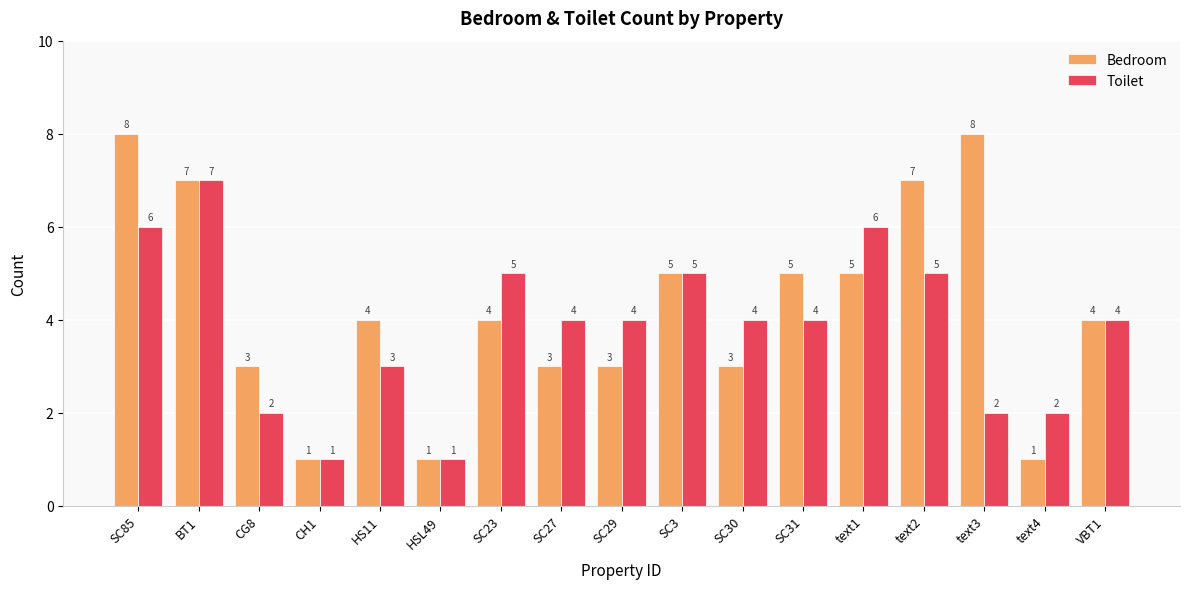

Rank the series at text3 from highest to lowest value.

Bedroom, Toilet